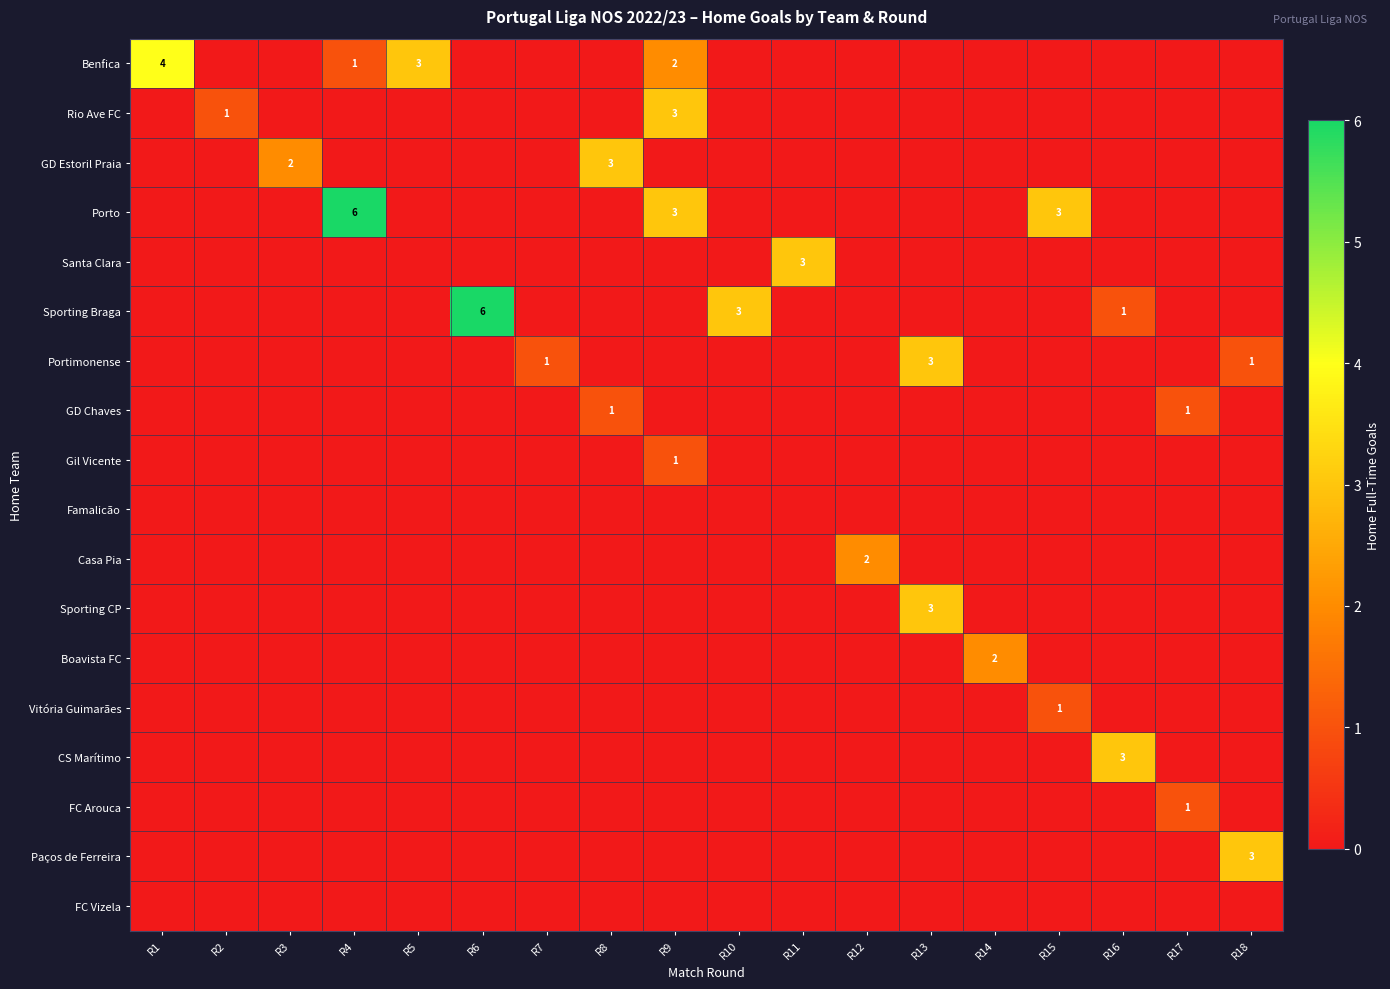

Which has a higher value, R10 or R9?

R9